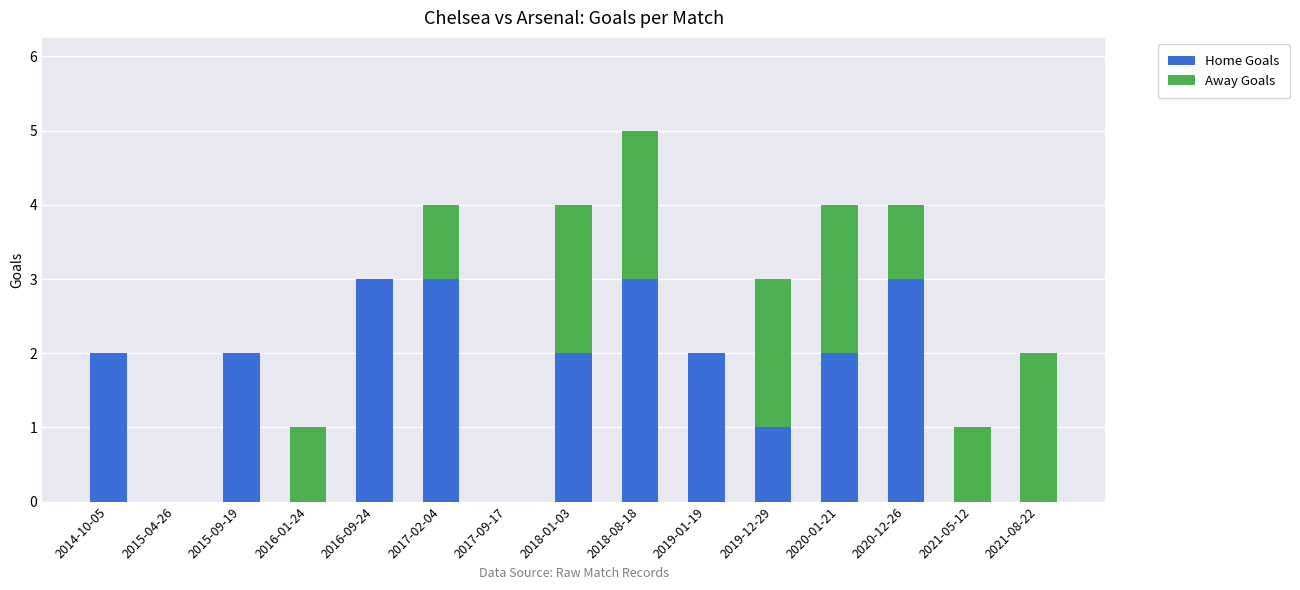

True or false: Home Goals has a value of 0 at 2017-09-17.

True